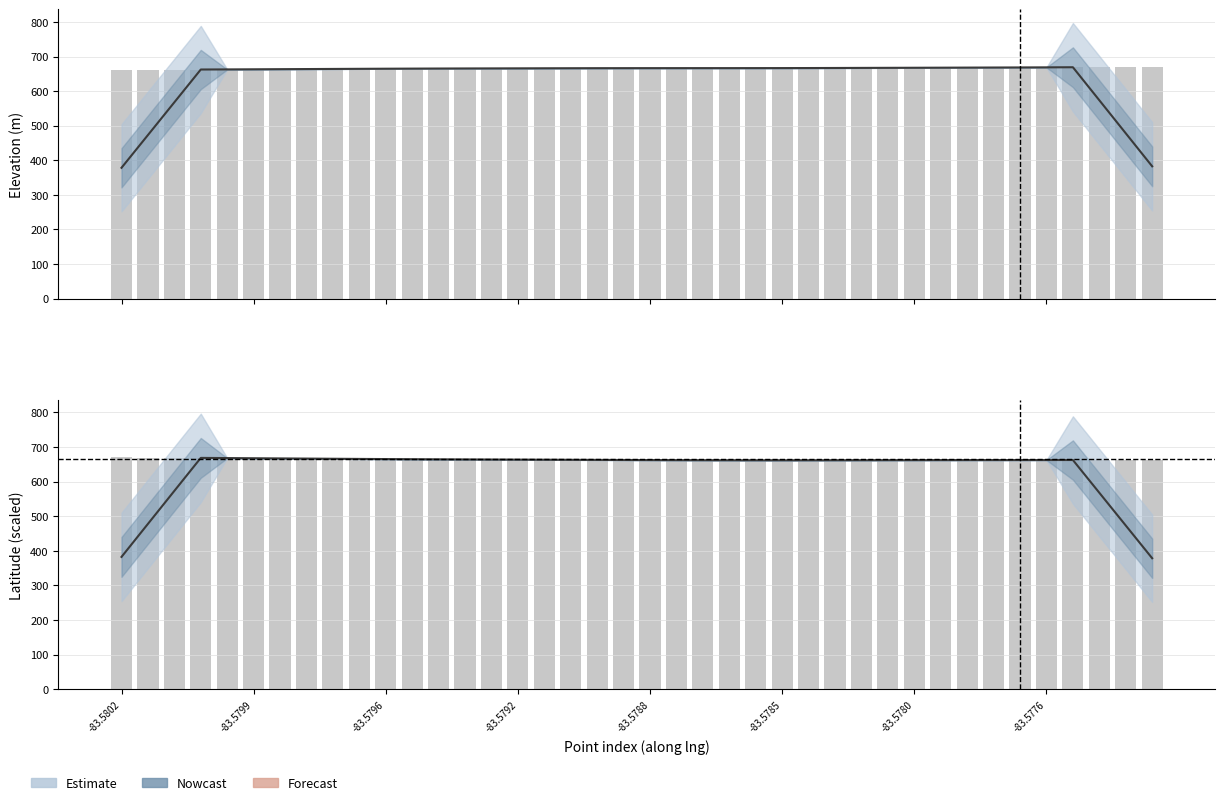

The ele (raw) series shows 1153.5 at 18. True or false?

False